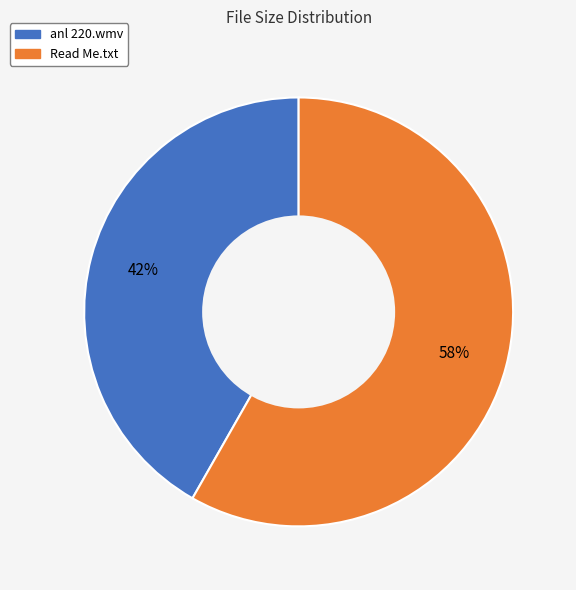

What is the ratio of the value at Read Me.txt to the value at anl 220.wmv?

1.4